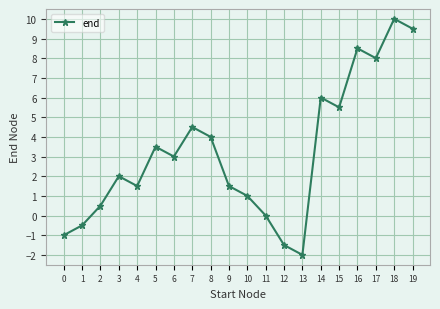

The value at 13 is -2.7. True or false?

False